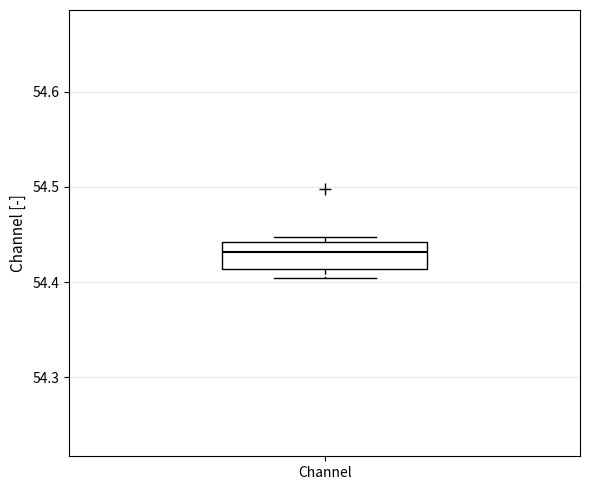

Transcribe this box plot: give where the median line is, the range the box spans, and where the two whiskers end, as read against the y-axis. The values are not printed on the chart, so give them approximately, as read against the axis.

median 54.43, box 54.41 to 54.44, whiskers 54.40 to 54.45